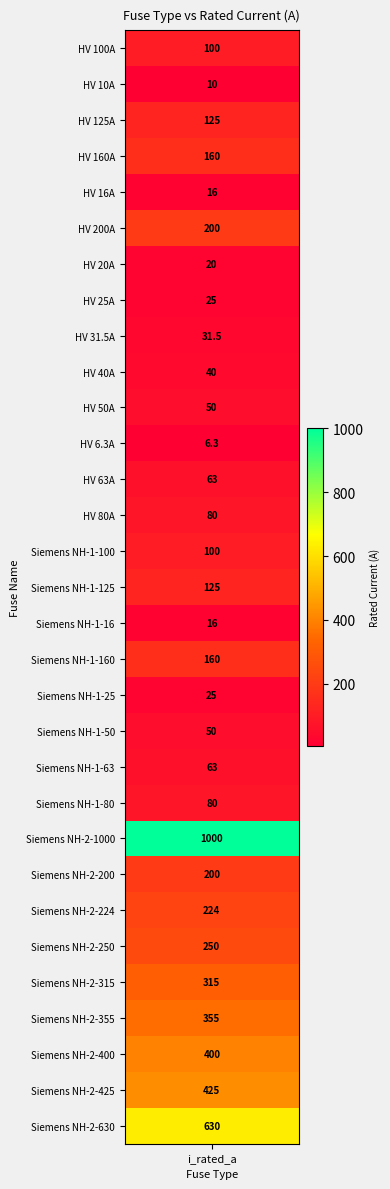

What is the greatest value displayed?

1000.0